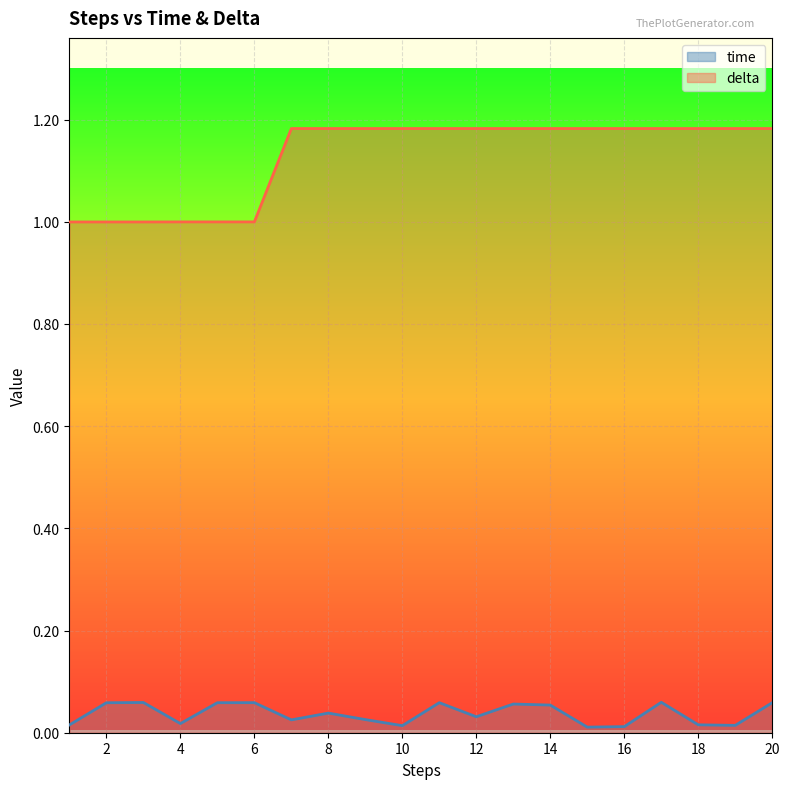

Which series has the largest total across all categories?

delta